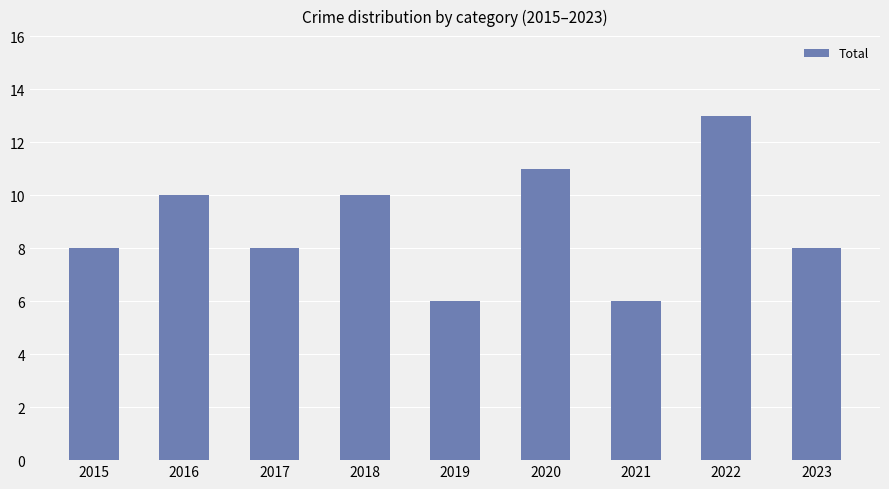

What is the value of the 4th bar from the left?

10